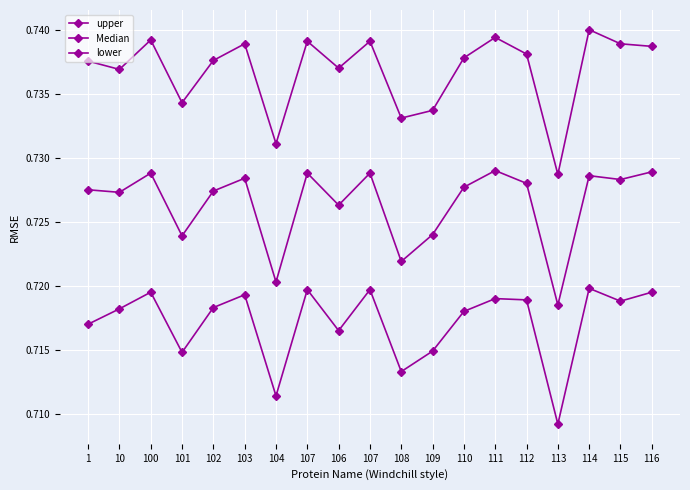

How many categories are shown in the chart?

19